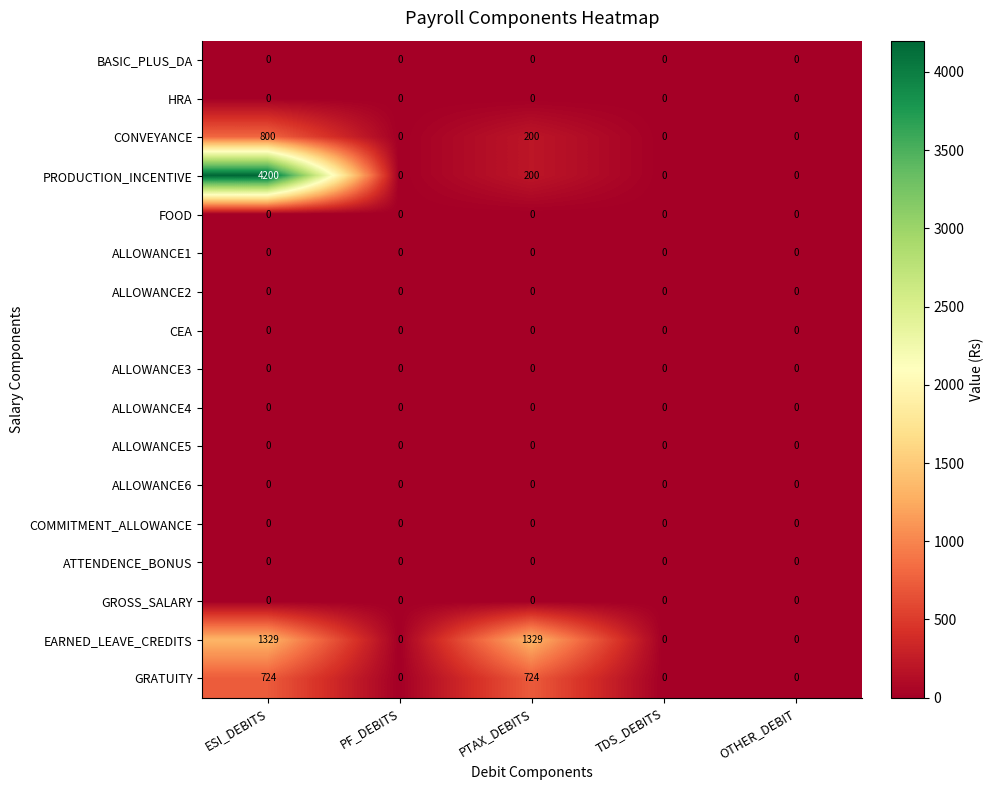

Which category has the highest value across all series?

ESI_DEBITS